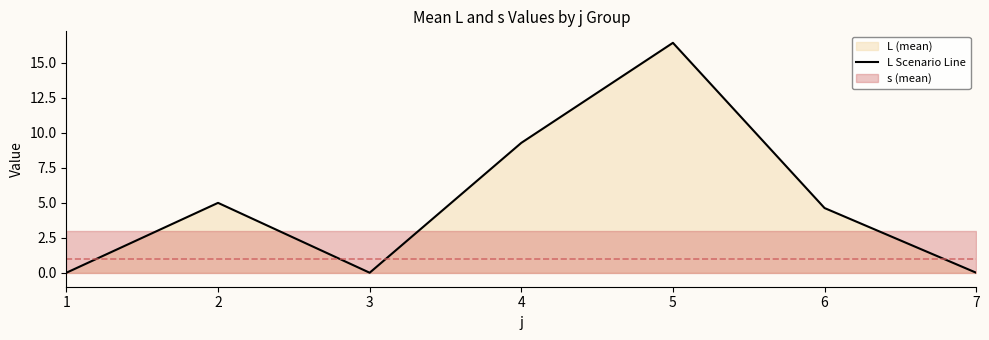

What is the difference between the maximum and second lowest values?

16.4